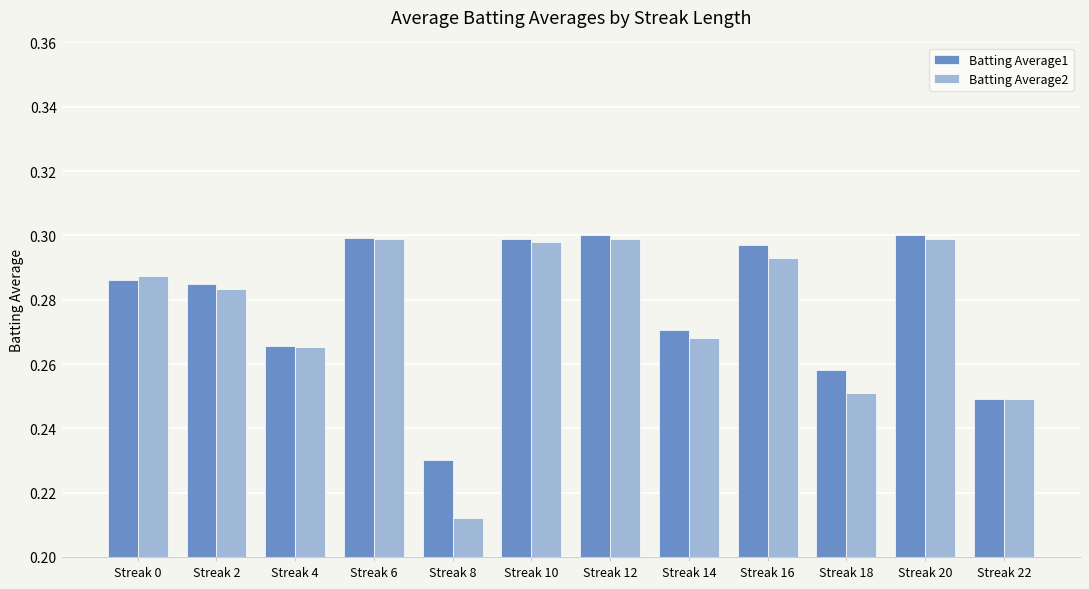

At which category does the chart reach its minimum across all series?

Streak 8